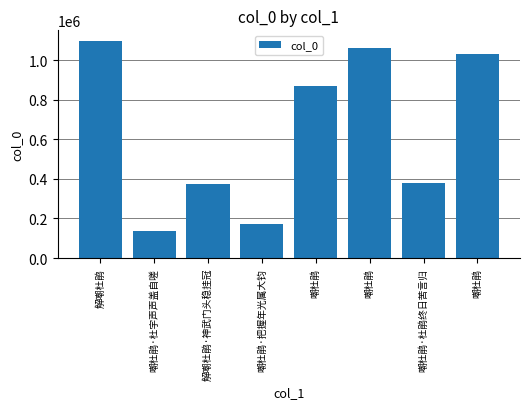

Reading left to right, list all the values displayed in this chart.

解嘲杜鹃=1095464	嘲杜鹃·杜宇声声盖自嗟=136230	解嘲杜鹃·神武门头稳挂冠=375622	嘲杜鹃·把握年光属大钧=171166	嘲杜鹃=870992	嘲杜鹃=1061382	嘲杜鹃·杜鹃终日苦言归=379825	嘲杜鹃=1031800